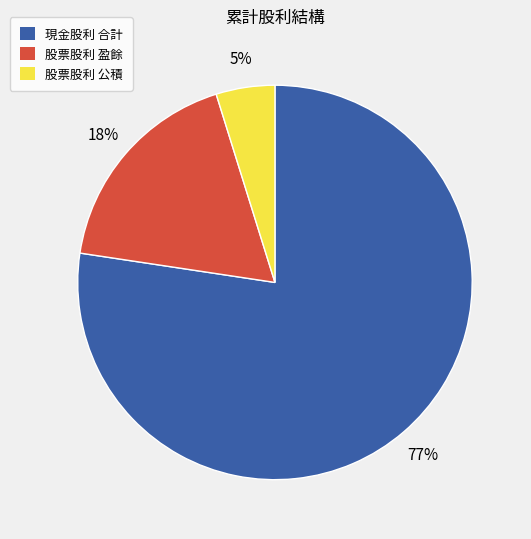

To the nearest percent, what portion does 股票股利 公積 represent?

5%